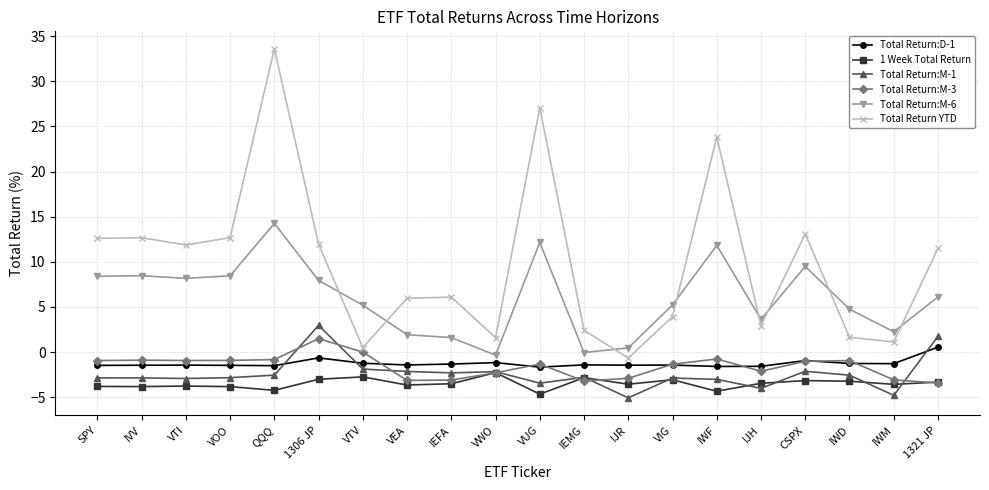

Does the chart display data point markers on the line(s)?

Yes